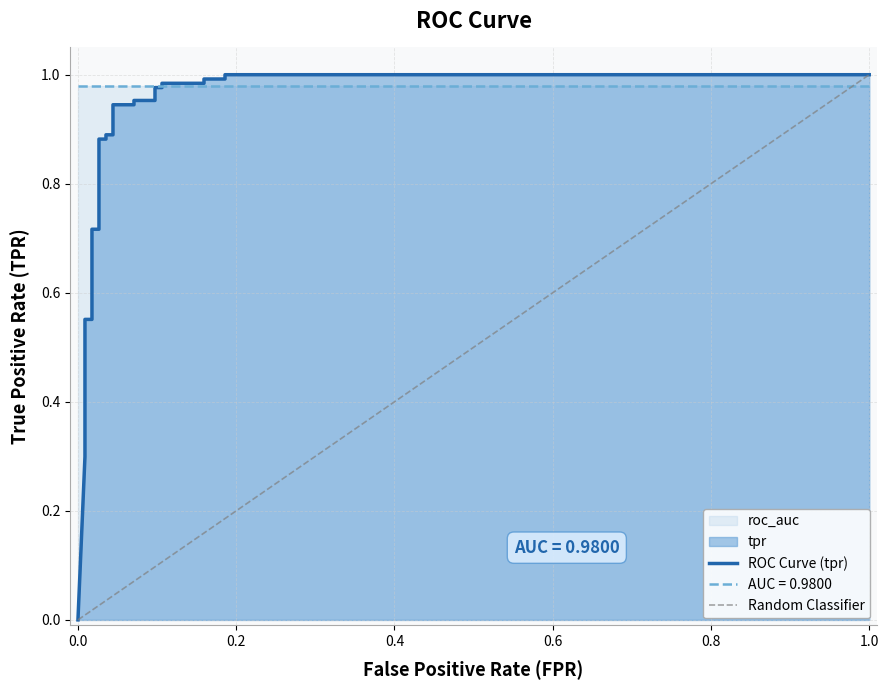

At which category does the chart reach its peak across all series?

0.1858407079646018